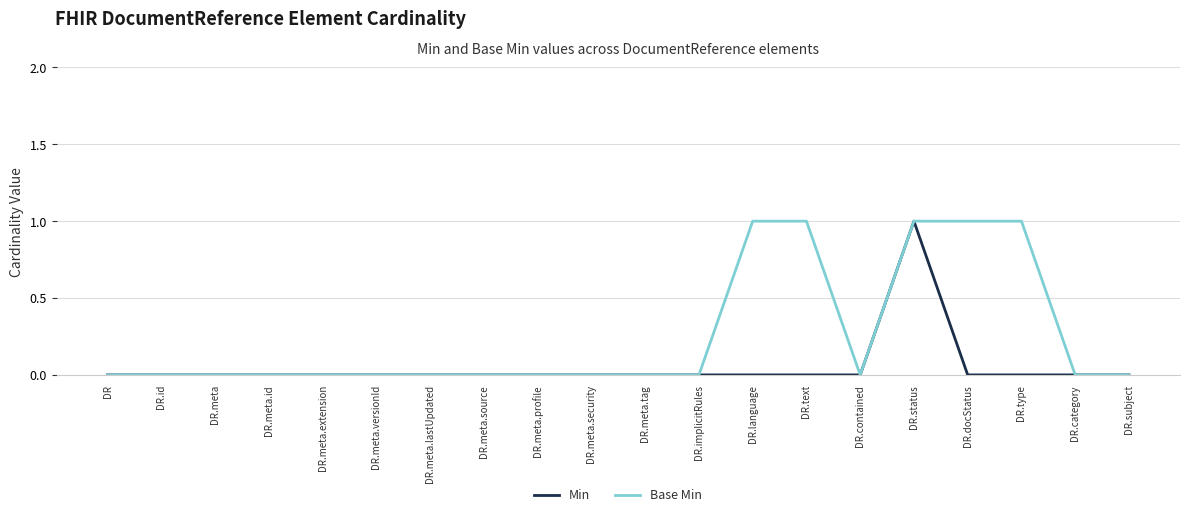

Which series has the largest total across all categories?

Base Min